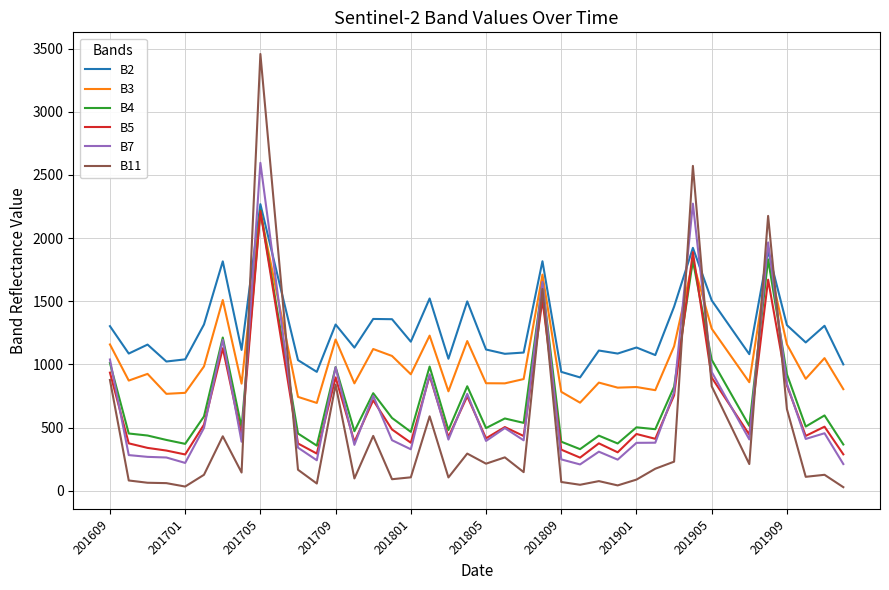

After their last crossing, which series has the higher values: B2 or B11?

B2